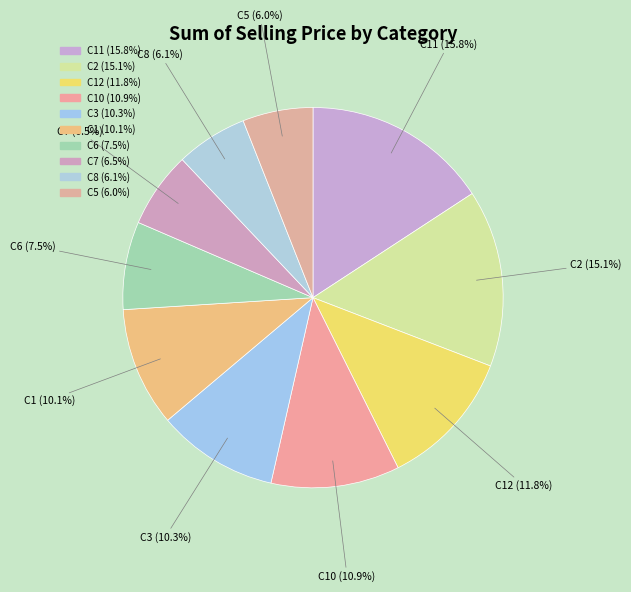

How many segments does this pie chart have?

10